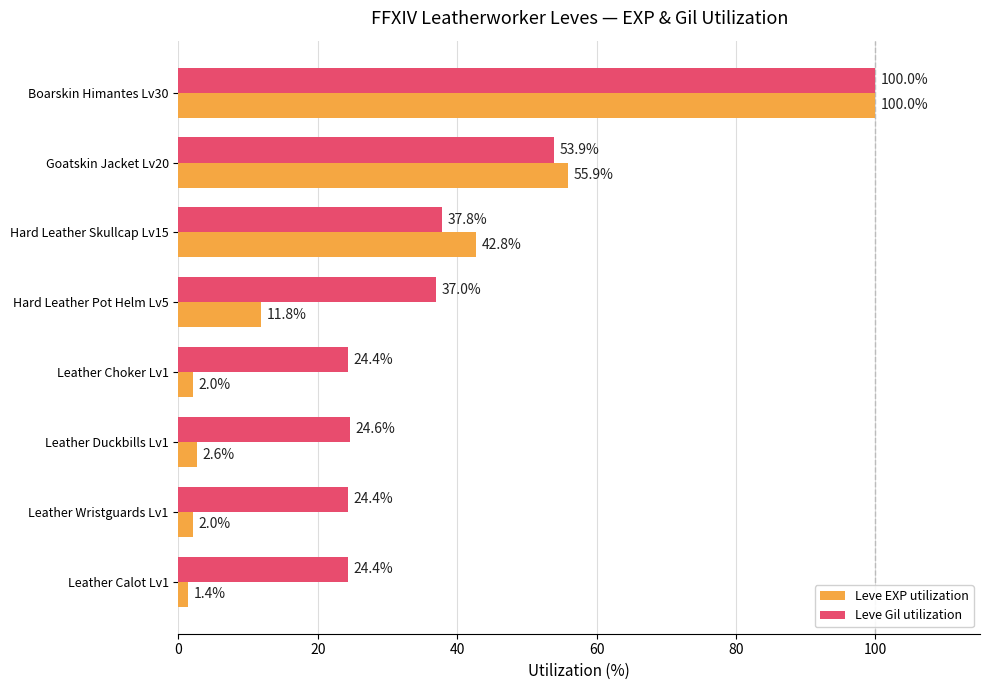

Rank the series by their average value, from lowest to highest.

Leve EXP utilization, Leve Gil utilization